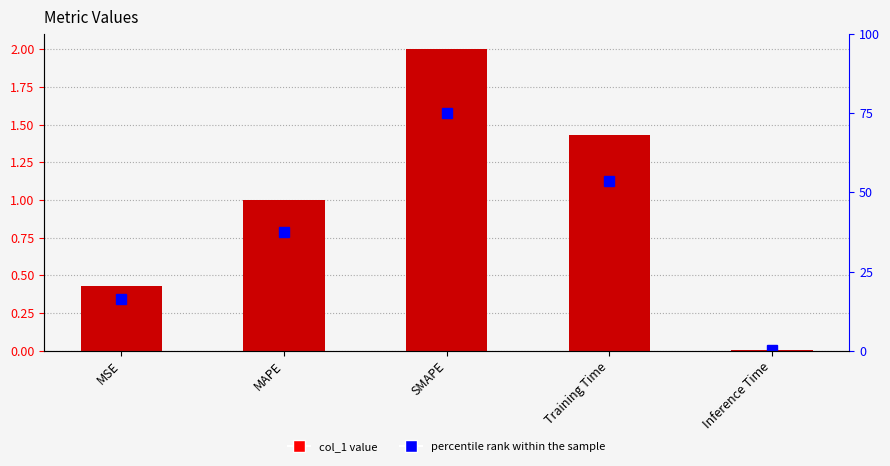

What is the difference between the highest and lowest values at Training Time?

52.2